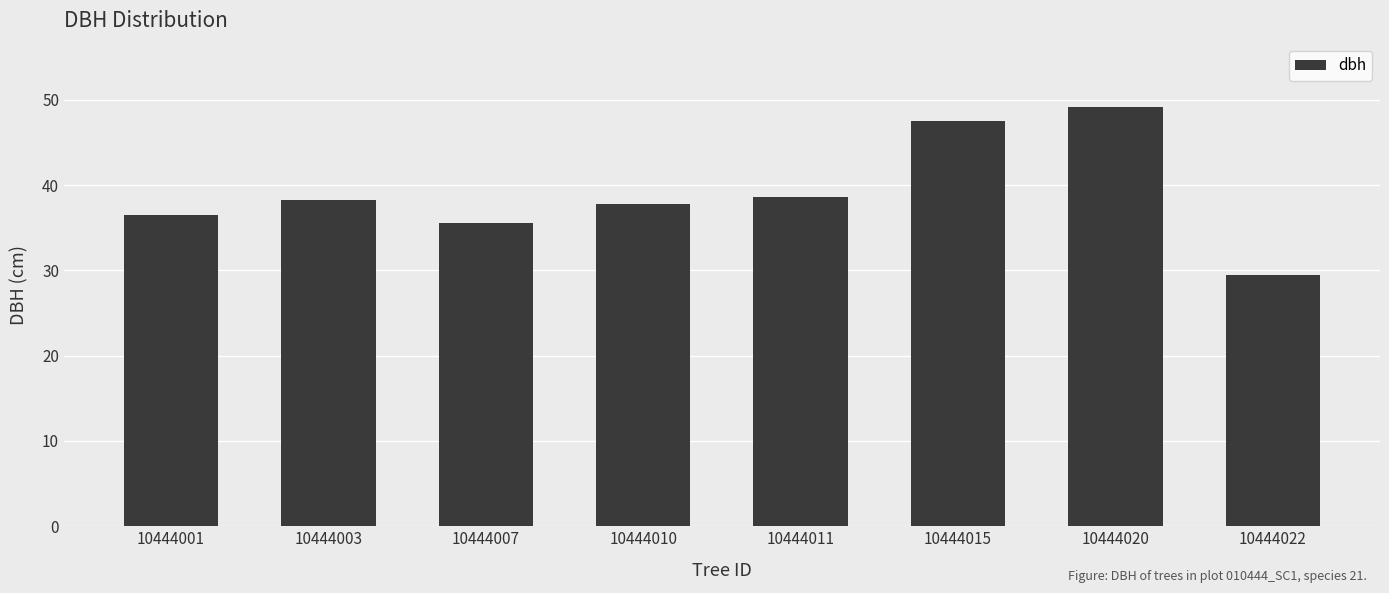

What is the greatest value displayed?

49.2